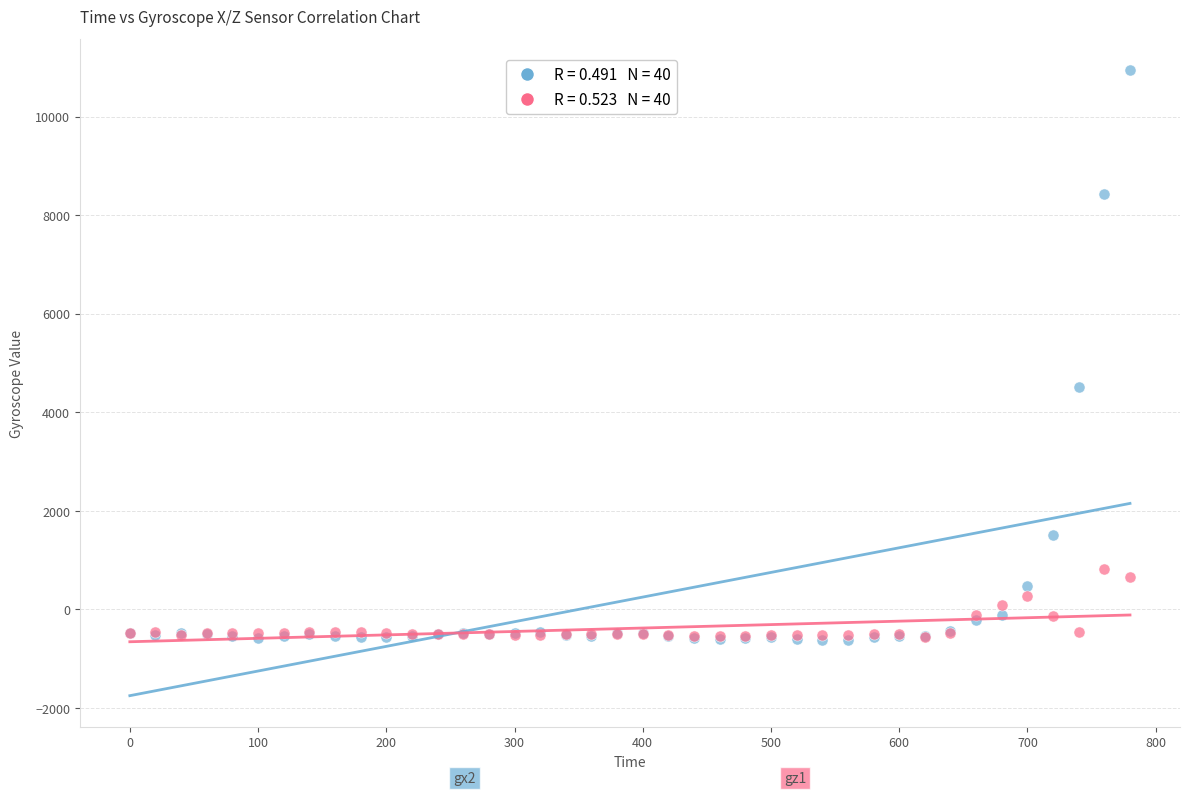

Across all series, what Y value is closest to 5157?

4511